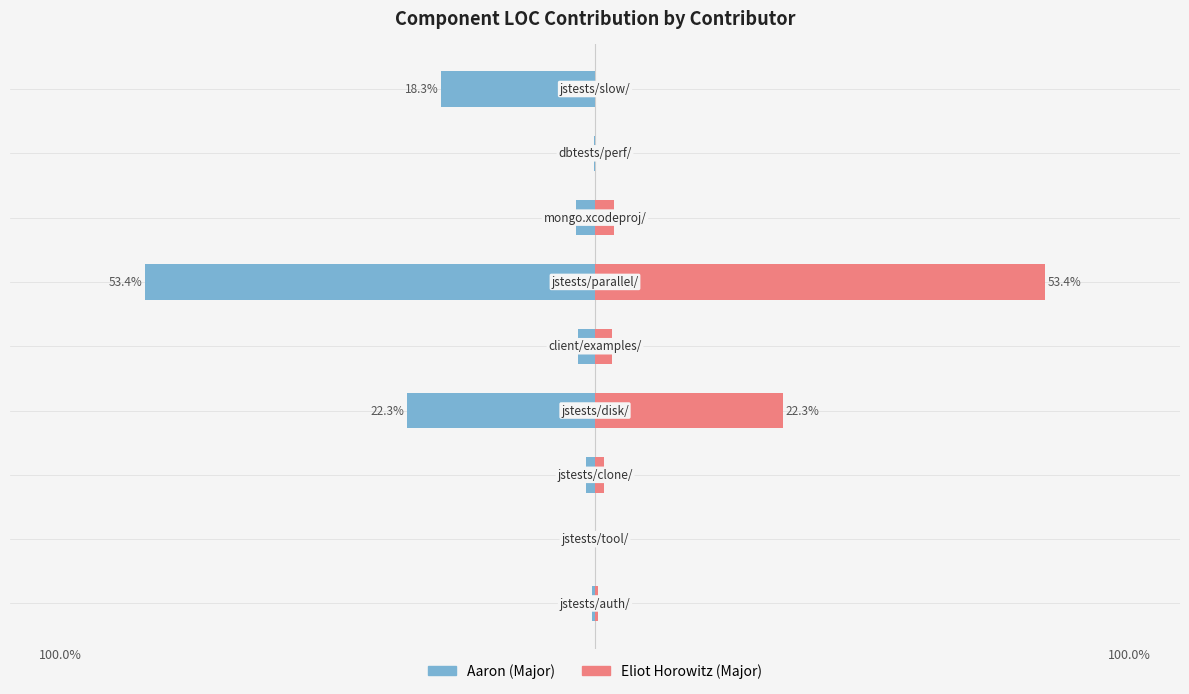

Reading left to right, list all the values displayed in this chart.

Aaron (Major): −80=-0.4	−60=-0.0	−40=-1.1	−20=-22.3	0=-2.1	20=-53.4	40=-2.3	60=-0.1	80=-18.3
Eliot Horowitz (Major): −80=0.4	−60=0.0	−40=1.1	−20=22.3	0=2.1	20=53.4	40=2.3	60=0.0	80=0.0